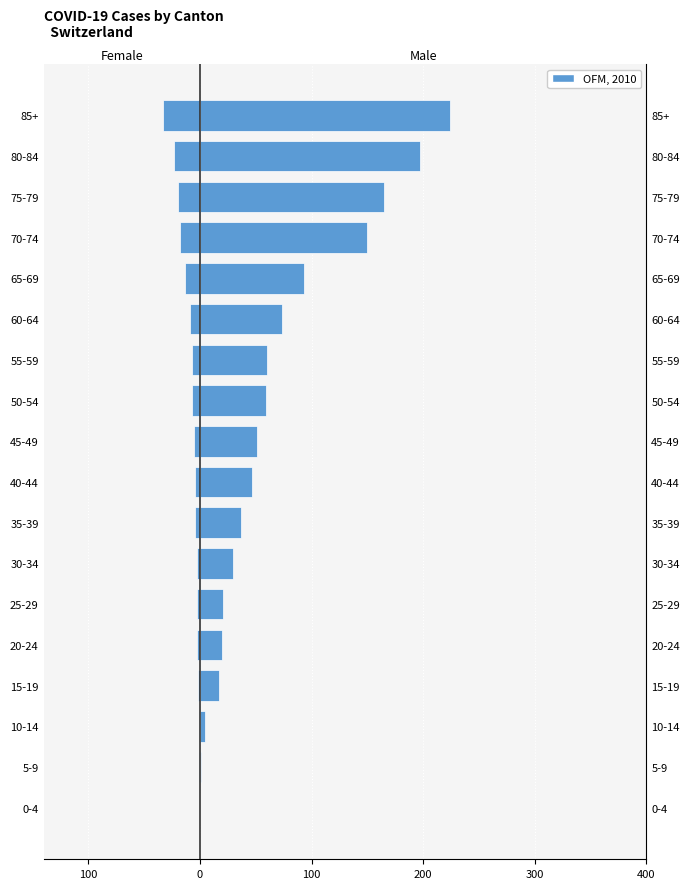

How many bars are there in each group?

2